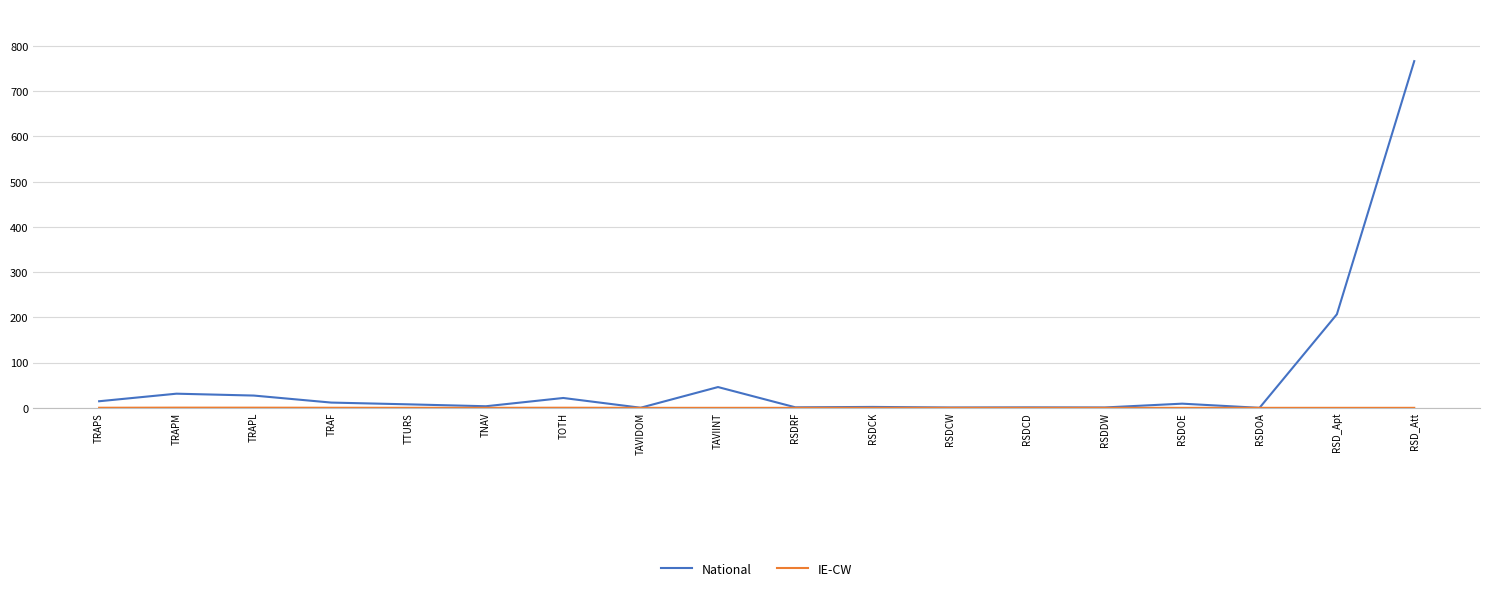

Which series has the largest total across all categories?

National